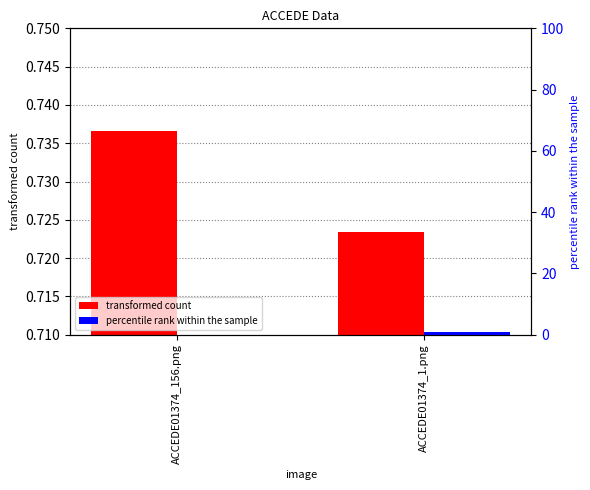

Rank the series at ACCEDE01374_156.png from lowest to highest value.

percentile rank within the sample, transformed count